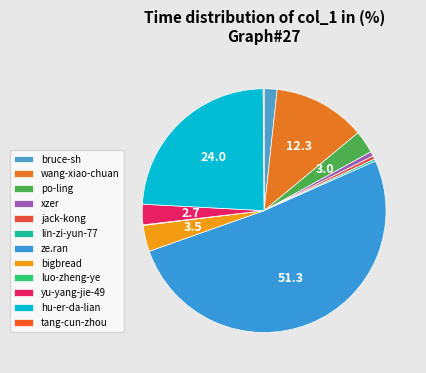

What is the majority slice?

ze.ran